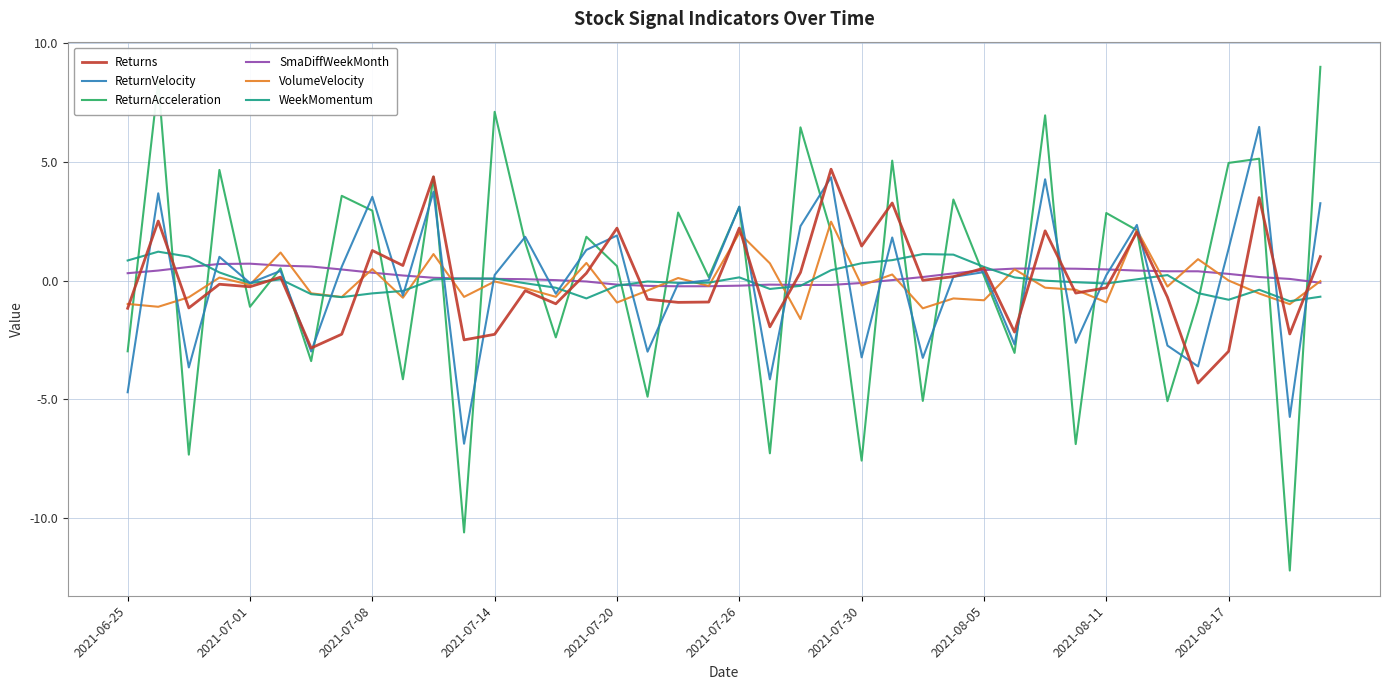

What is the minimum value for WeekMomentum?

-0.9